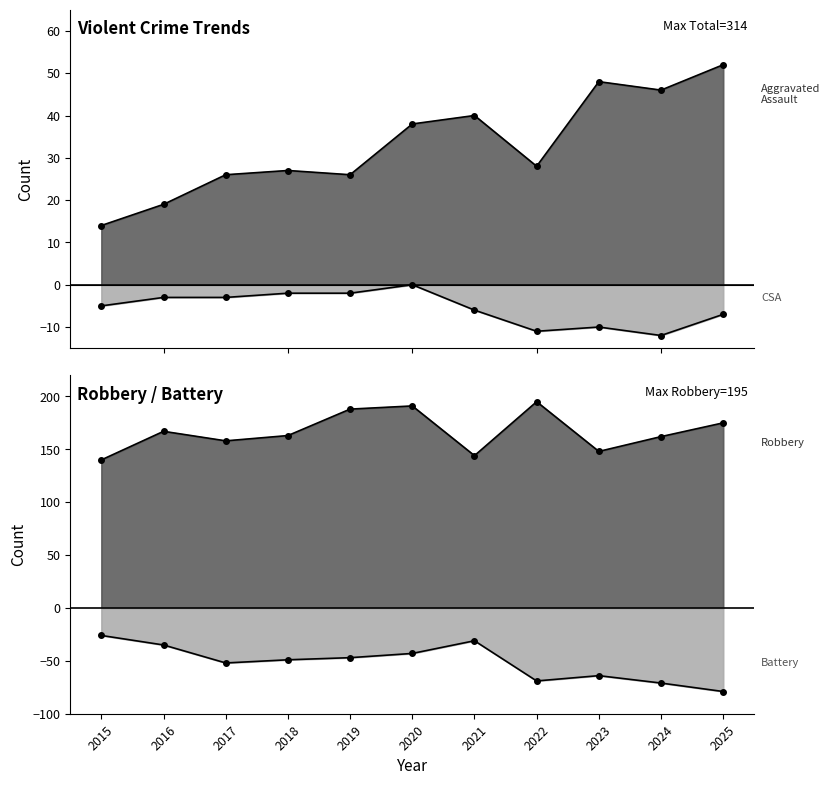

How many interior local valleys does the Criminal Sexual Assault series have?

2